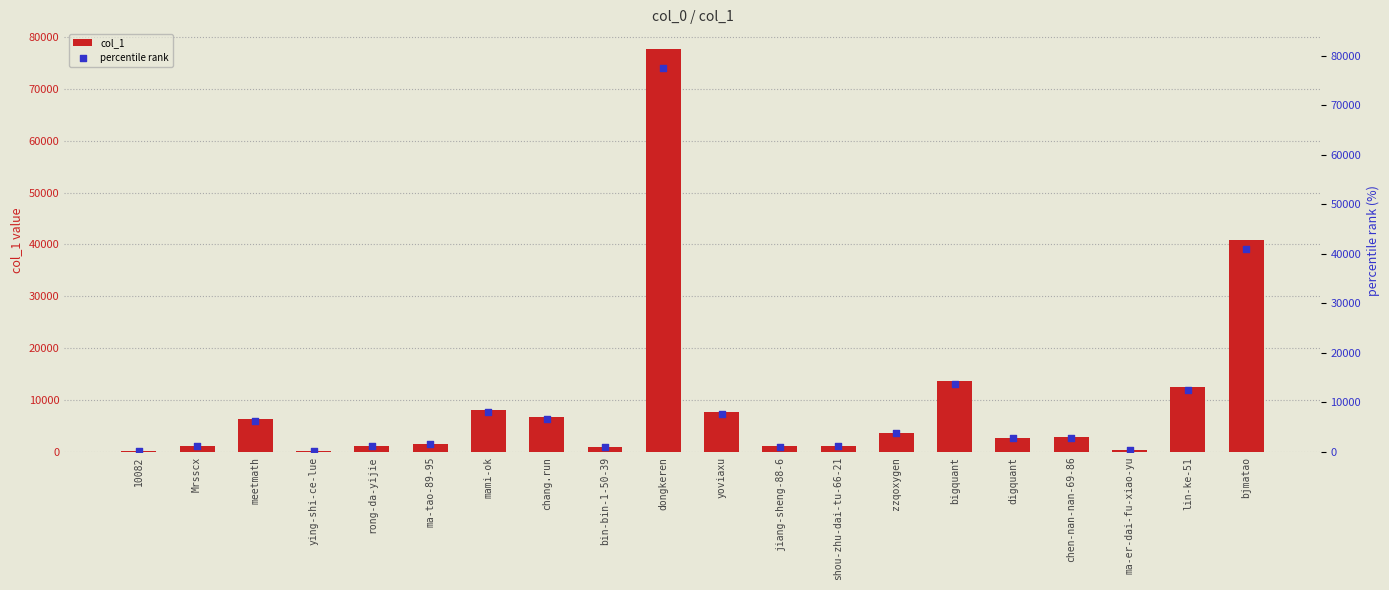

Which series contains the highest Y value?

col_1